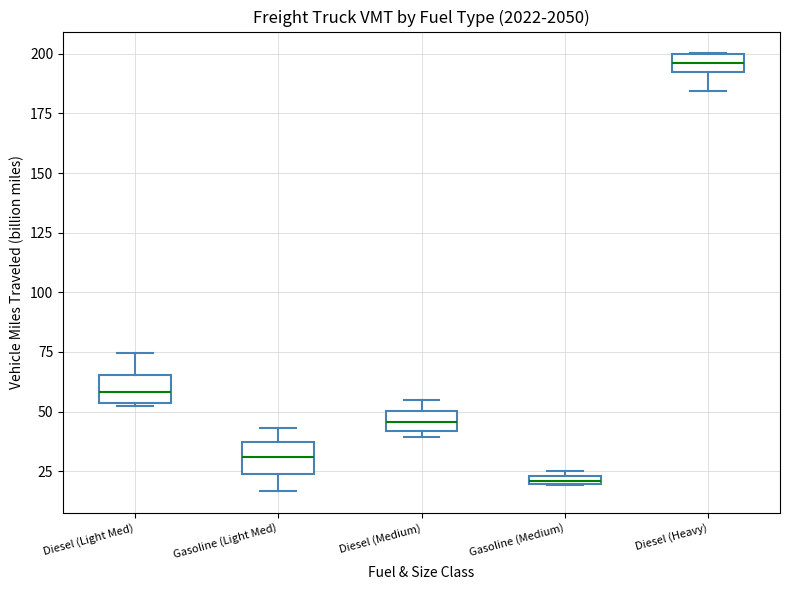

Where does the median line of the box for Diesel (Heavy) sit on the y-axis? The values are not printed on the chart, so give them approximately, as read against the axis.

195